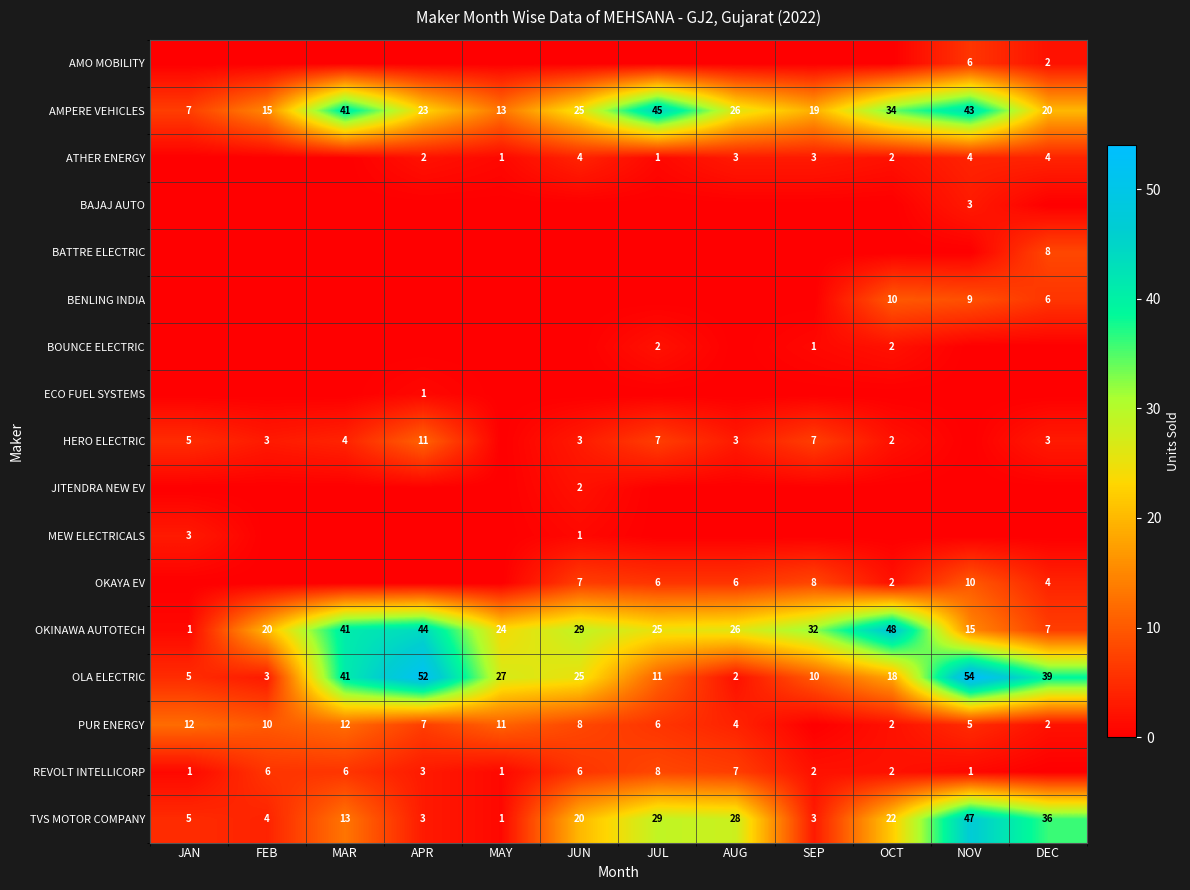

What is the average value of the AMPERE VEHICLES series?

26